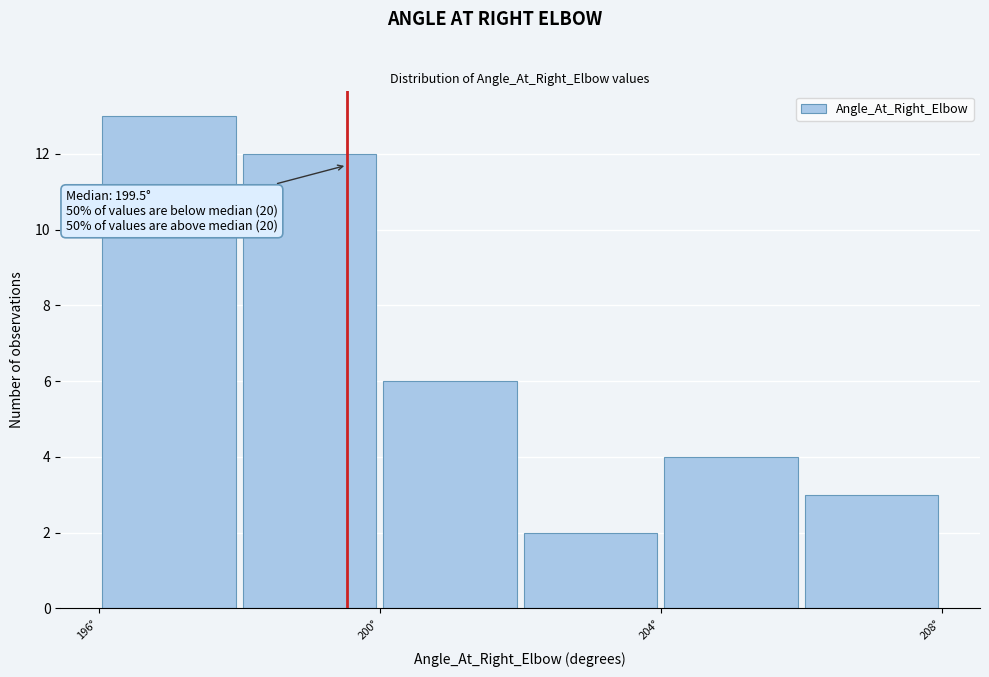

Over which range of the x-axis is the bar tallest?

196 to 198